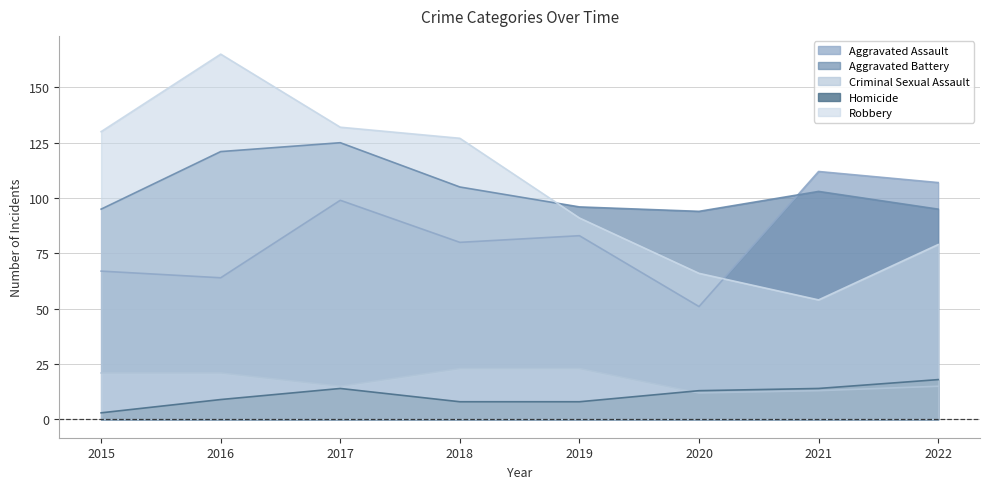

How many values in the Robbery series exceed 127?

3